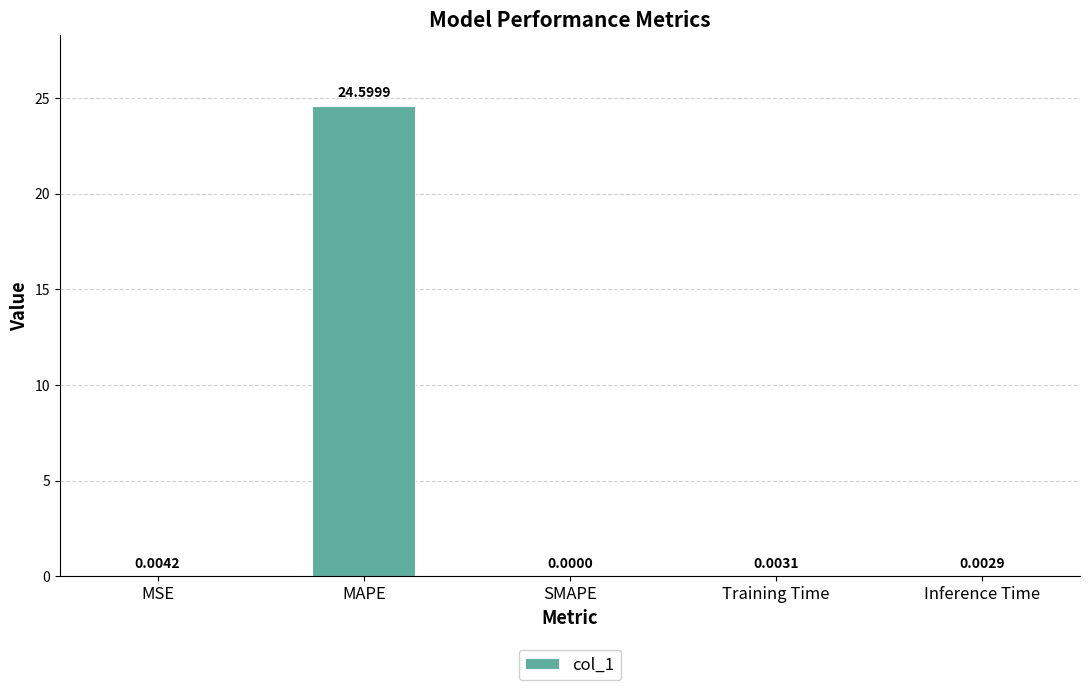

Which category has the highest value across all series?

MAPE